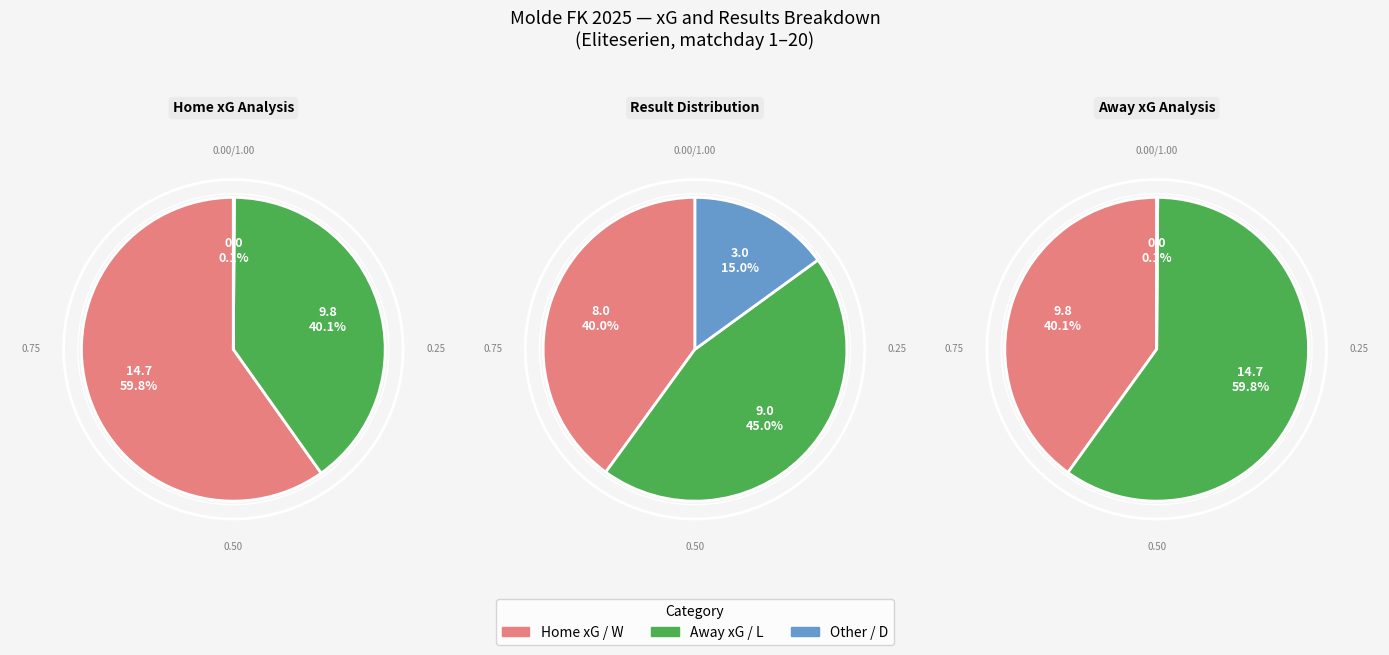

Is there a majority slice in this chart?

No